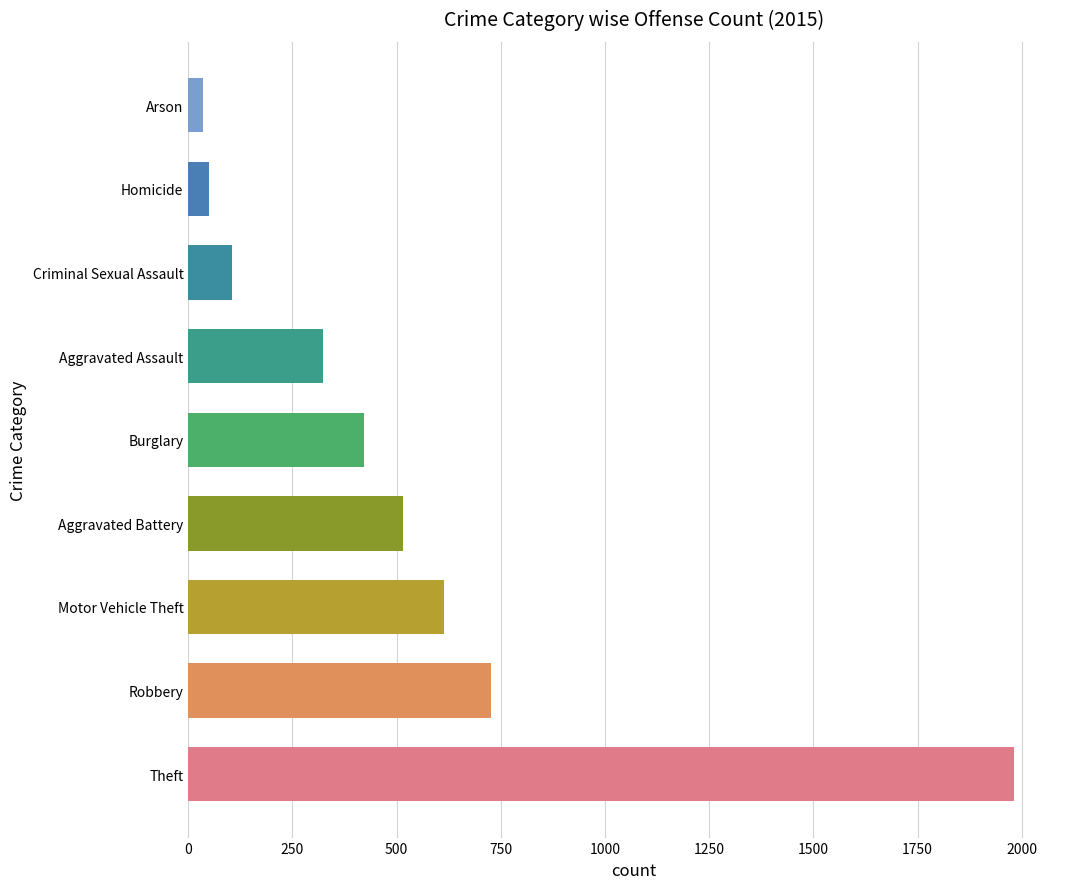

What is the average value?

530